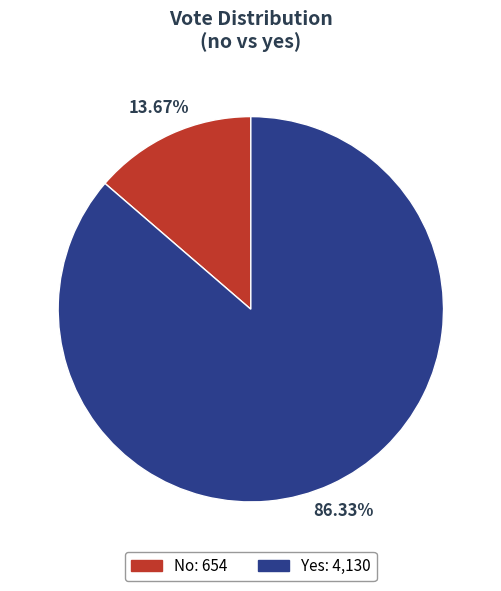

Is there a majority slice in this chart?

Yes